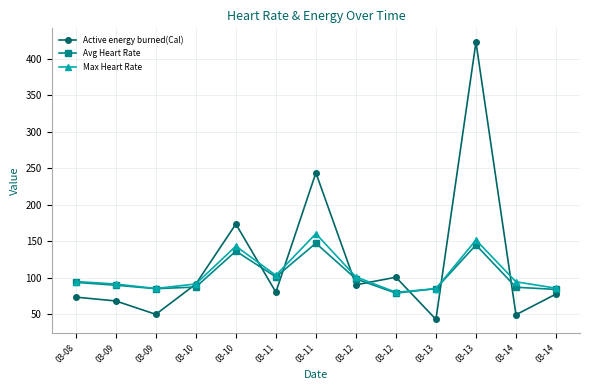

True or false: Avg Heart Rate and Active energy burned(Cal) intersect in this chart.

True